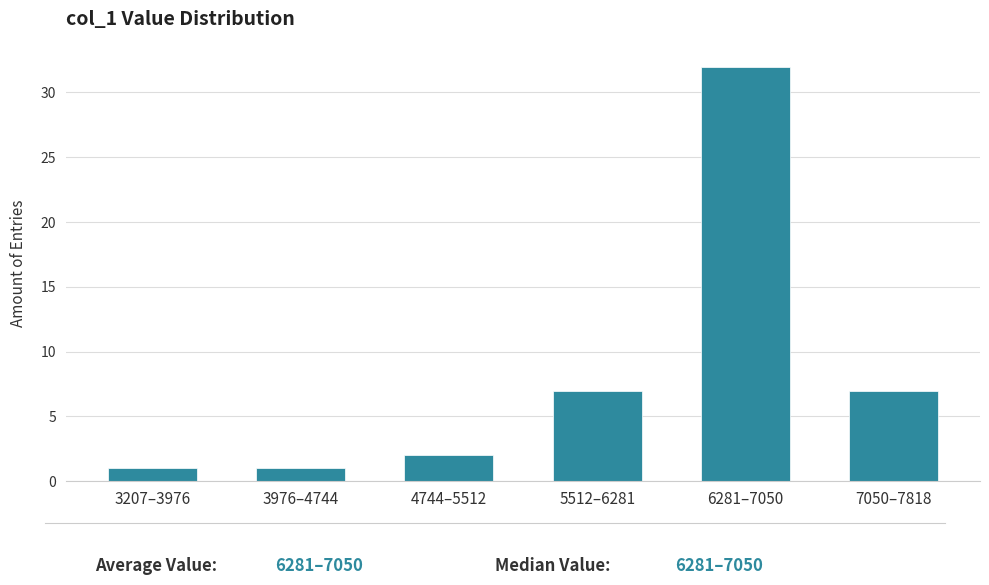

Reading left to right, list all the values displayed in this chart.

1	1	2	7	32	7